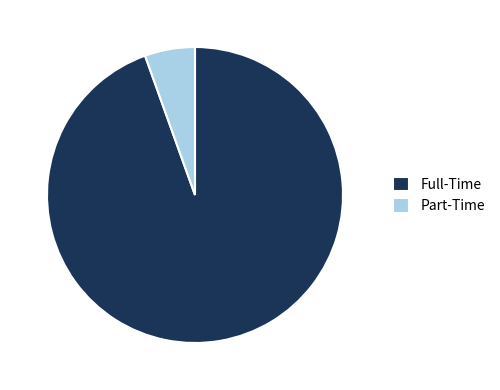

Rank the categories by value from lowest to highest.

Part-Time, Full-Time